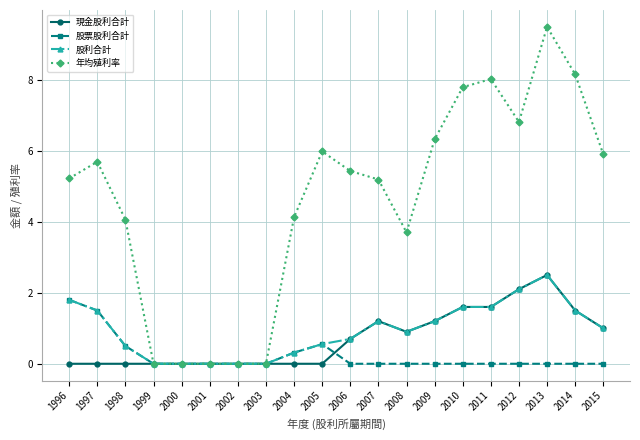

Count the number of categories in the chart.

20